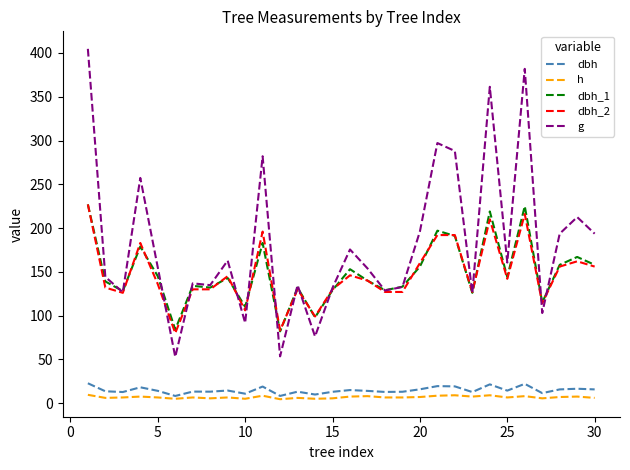

True or false: dbh and dbh_2 cross at least once.

False